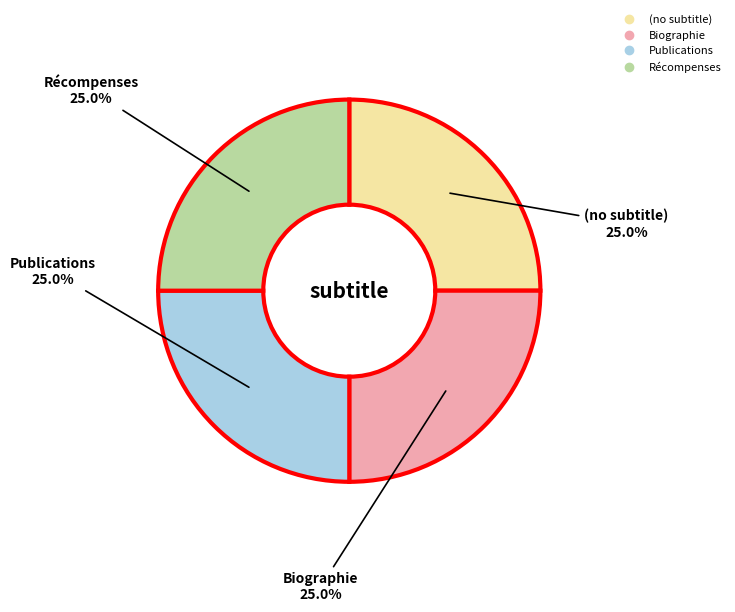

Is there any slice that represents more than half of the pie?

No